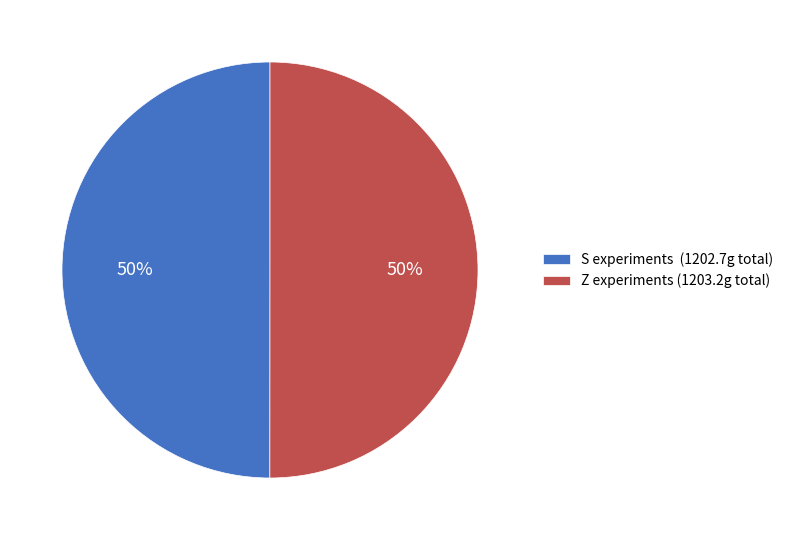

What is the ratio of the value at S experiments (1202.7g total) to the value at Z experiments (1203.2g total)?

1.0